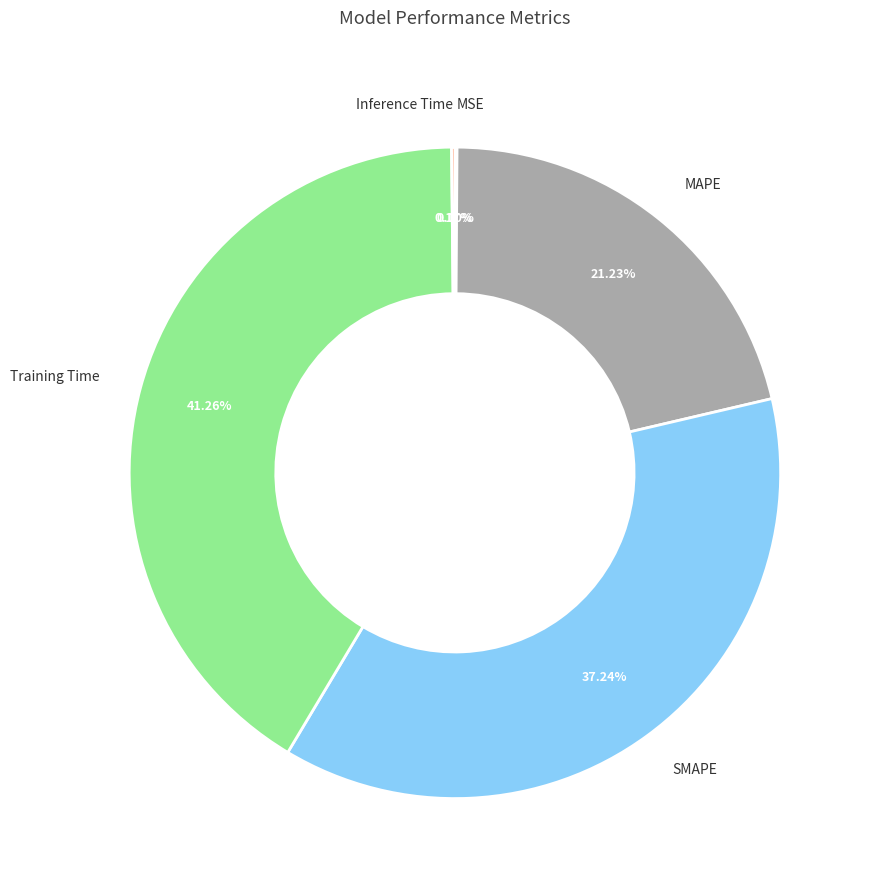

What is the largest slice in the pie chart?

Training Time